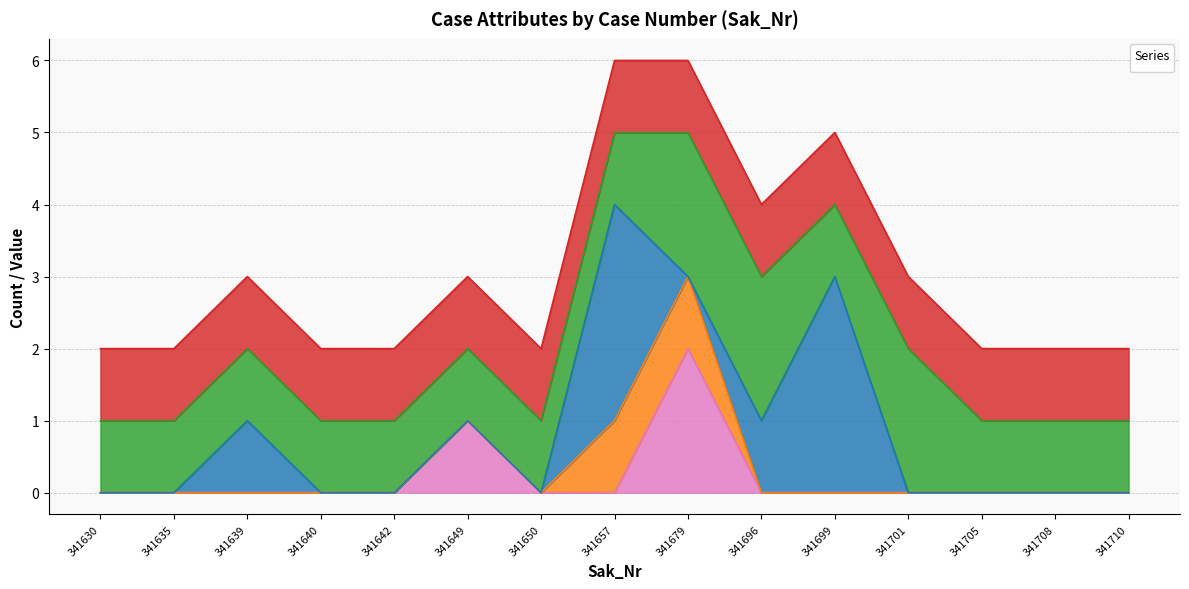

What is the average value of the _2_barn1118 series?

1